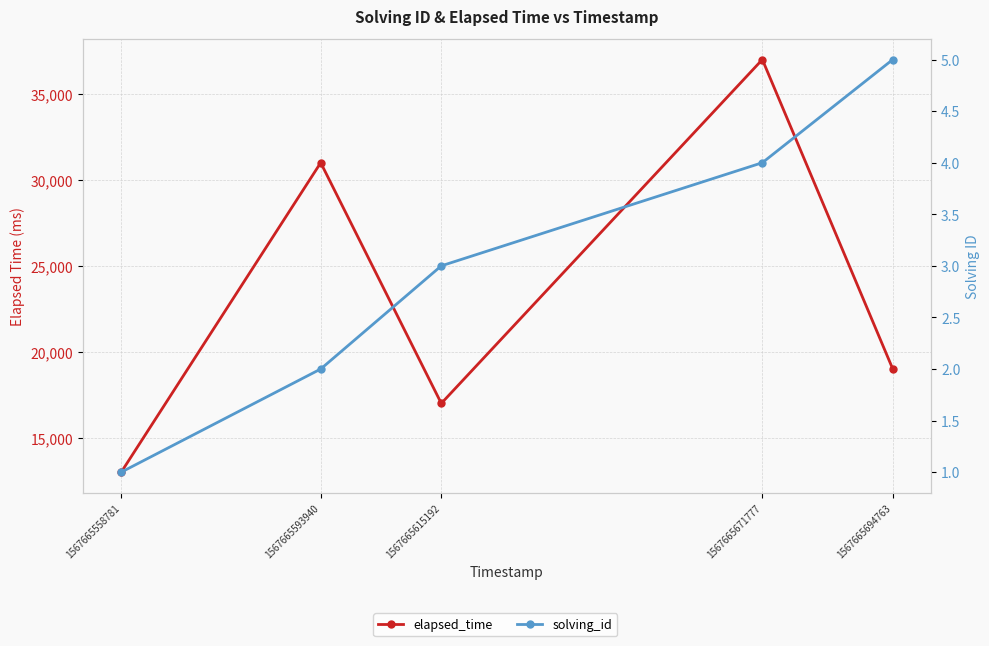

Reading left to right, transcribe all the data shown in this chart.

elapsed_time: 13000	31000	17000	37000	19000
solving_id: 1	2	3	4	5